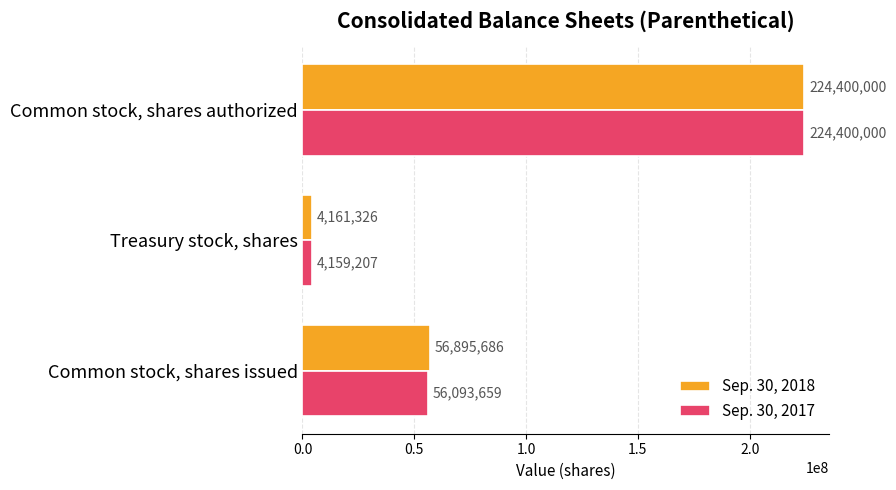

Rank the series at Treasury stock, shares from highest to lowest value.

Sep. 30, 2018, Sep. 30, 2017